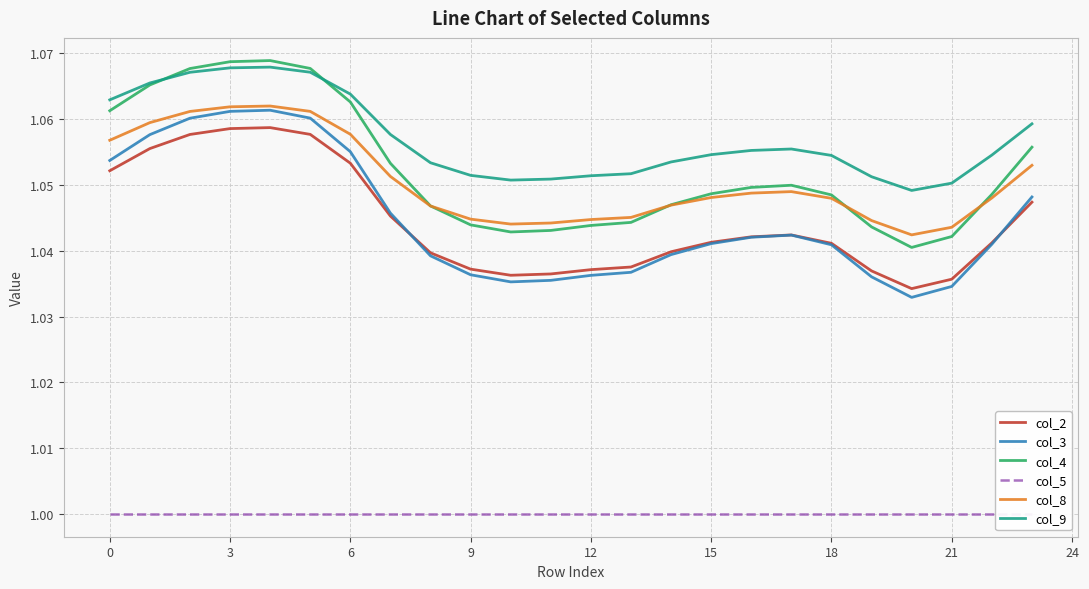

What are all the series names shown in the legend?

col_2, col_3, col_4, col_5, col_8, col_9